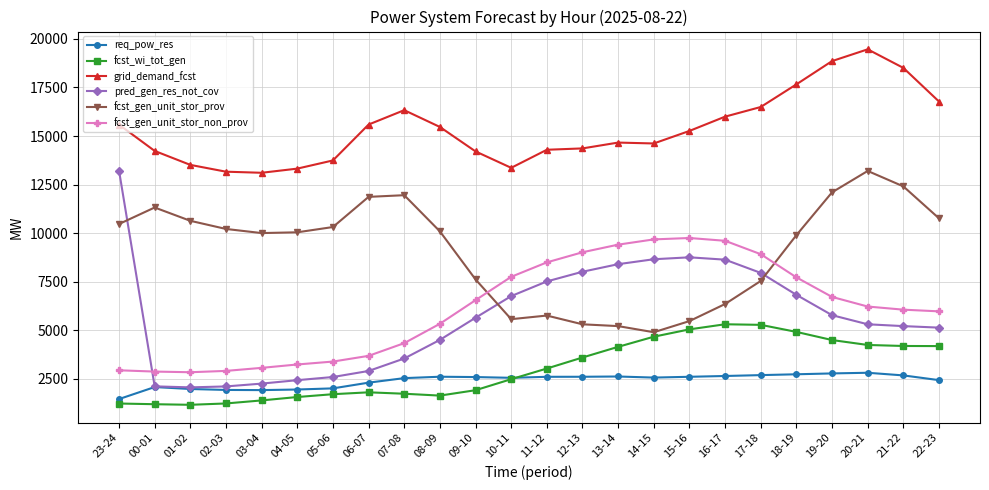

What is the minimum value for fcst_gen_unit_stor_prov?

4905